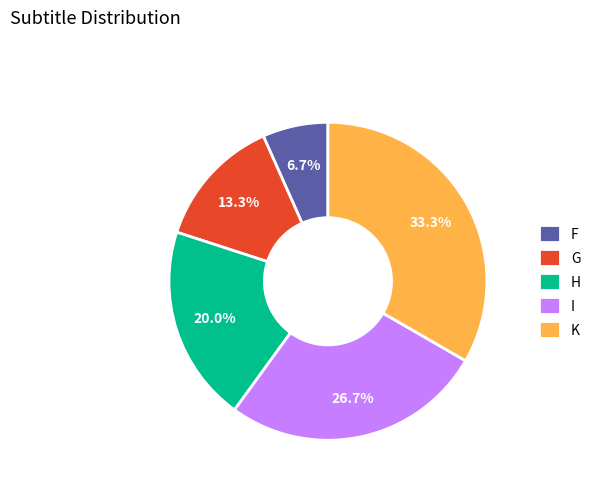

What percentage is the H slice, to the nearest percent?

20%